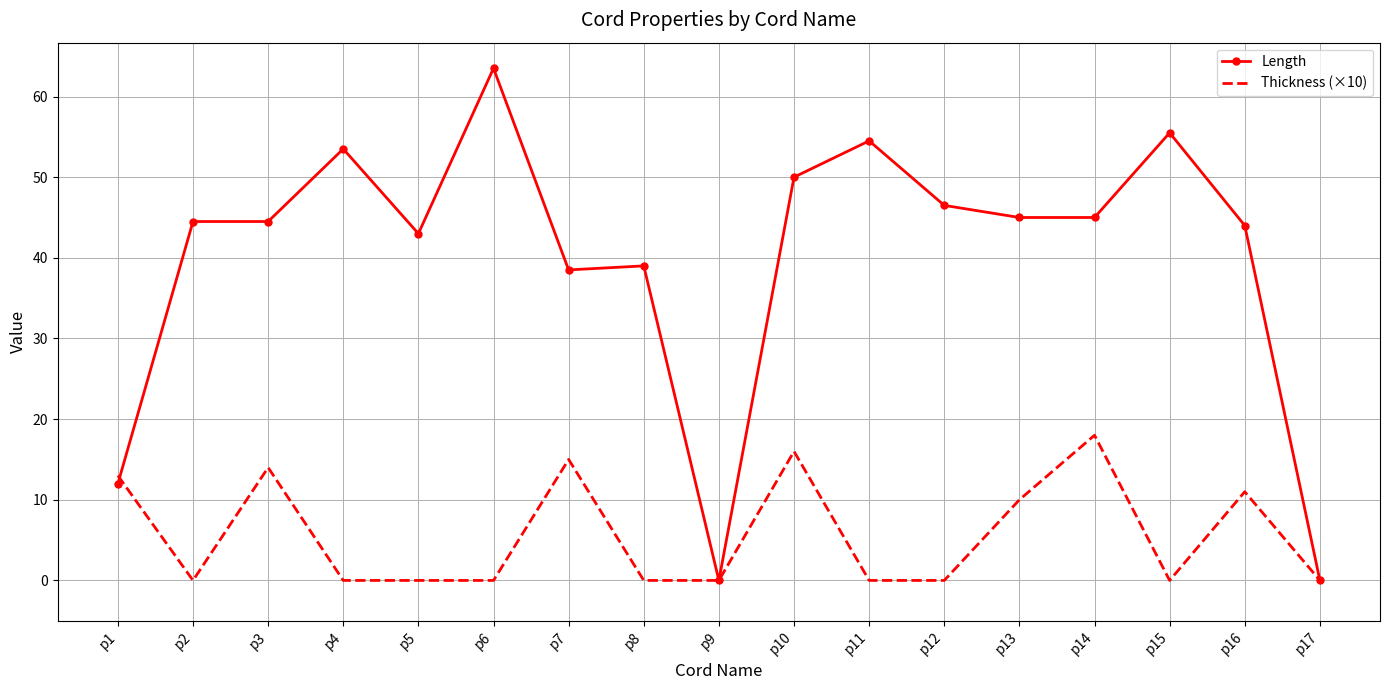

Is the value of Length at p15 greater than the value of Thickness (×10) at p2?

Yes